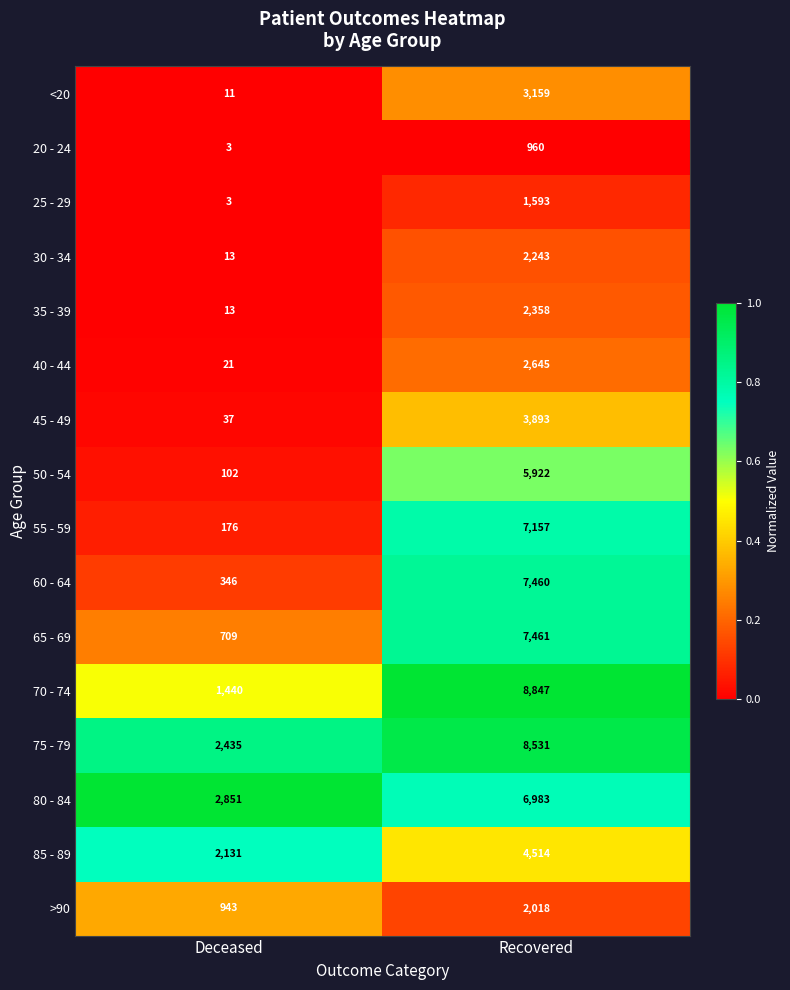

Between Deceased and Recovered, which series saw the biggest shift?

70 - 74